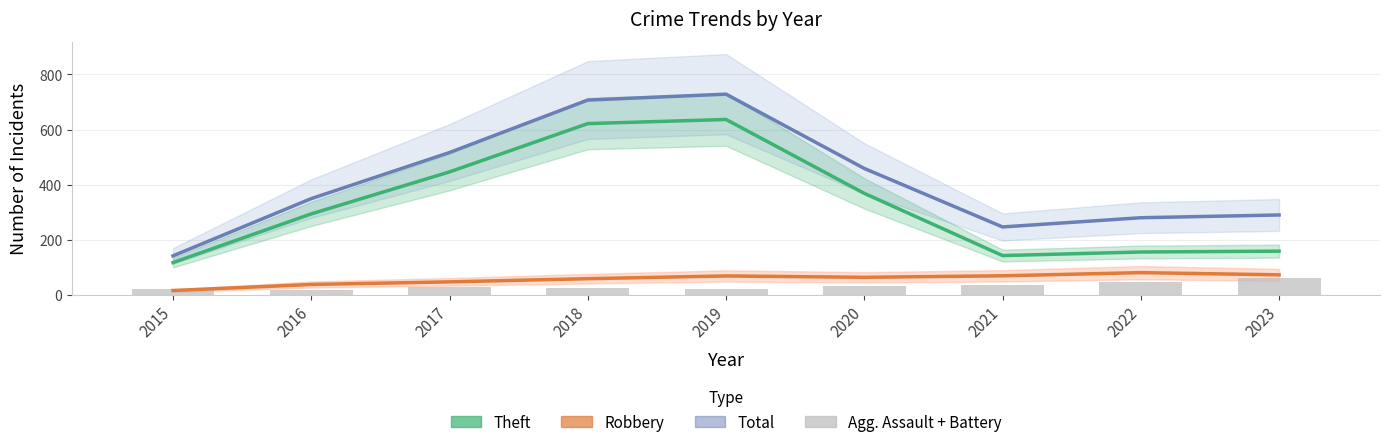

Between 2016 and 2023, which is larger?

2016